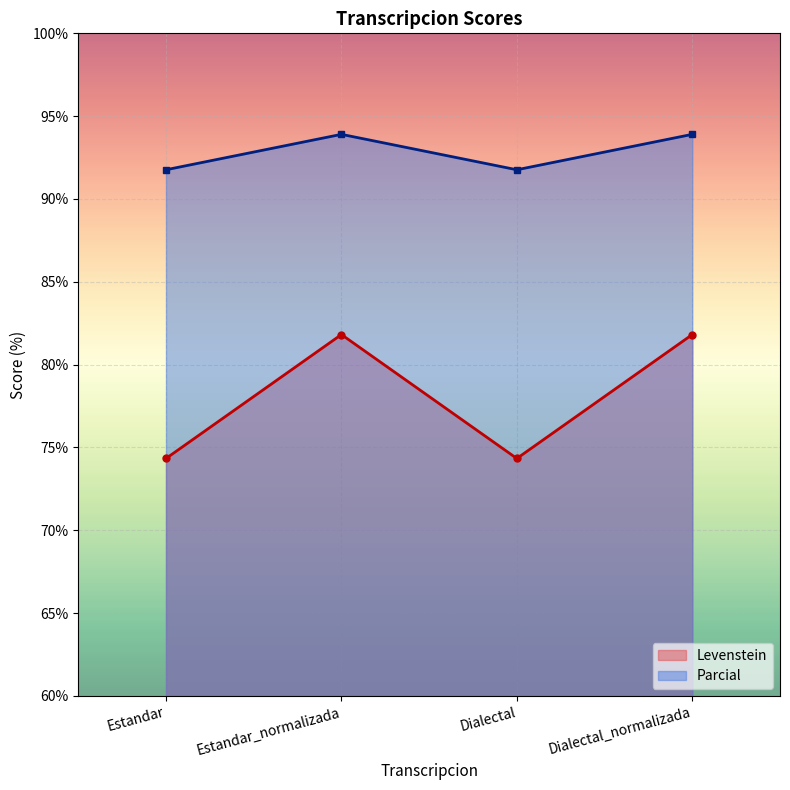

What is the label of the 4th point from the left?

Dialectal_normalizada